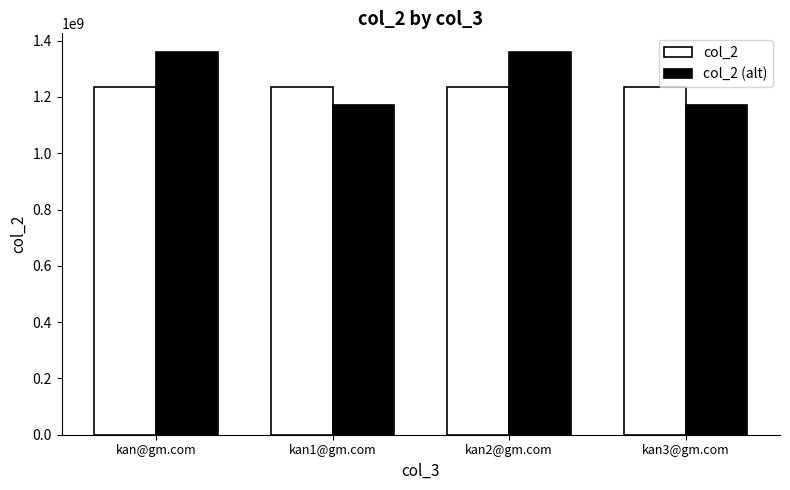

What is the sum of all col_2 (alt) values?

5061728355.0